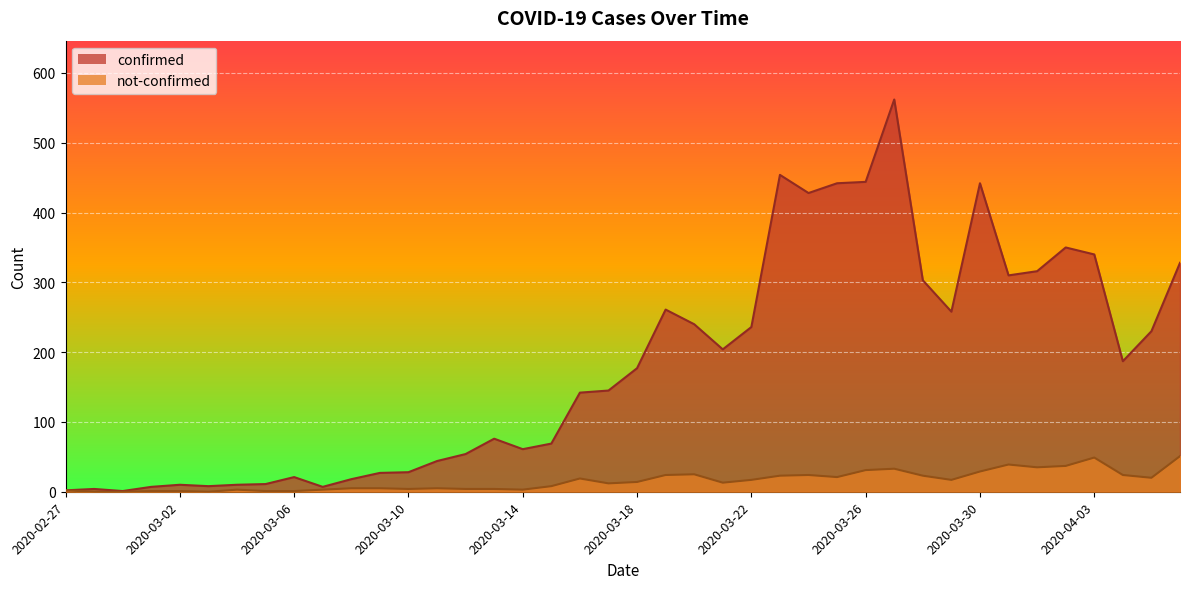

Reading right to left, extract all data points from this chart.

confirmed: 328	230	187	340	350	316	310	442	258	303	562	444	442	428	454	236	204	240	261	177	145	142	69	61	76	54	44	28	27	18	7	21	11	10	8	10	7	1	4	2
not-confirmed: 51	20	24	49	37	35	39	29	17	23	33	31	21	24	23	17	13	25	24	14	12	19	8	3	4	4	5	4	5	5	3	1	1	3	0	1	1	0	0	2